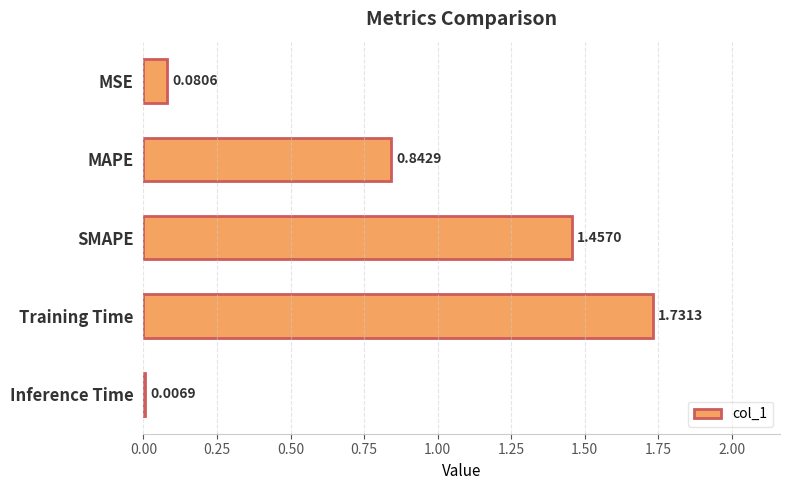

What is the change in value from Training Time to Inference Time?

-1.7